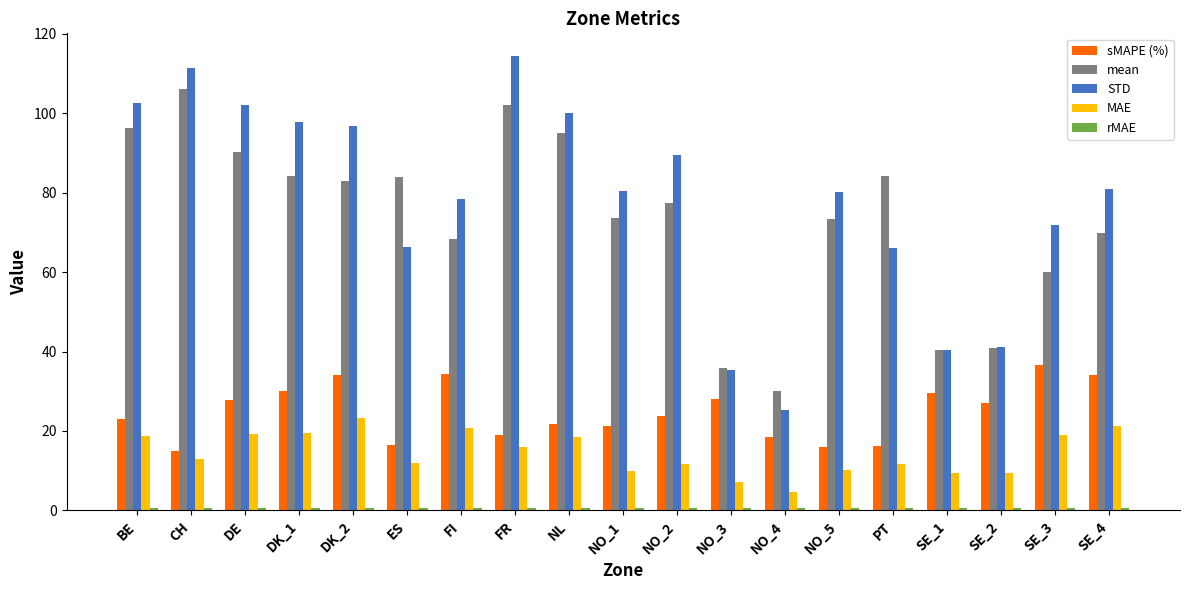

At which category is the sum across all series the highest?

FR